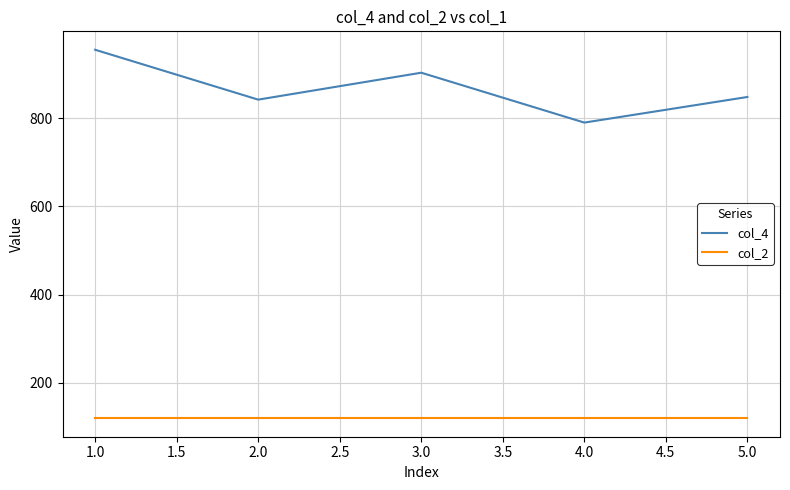

How many lines are shown in the chart?

2